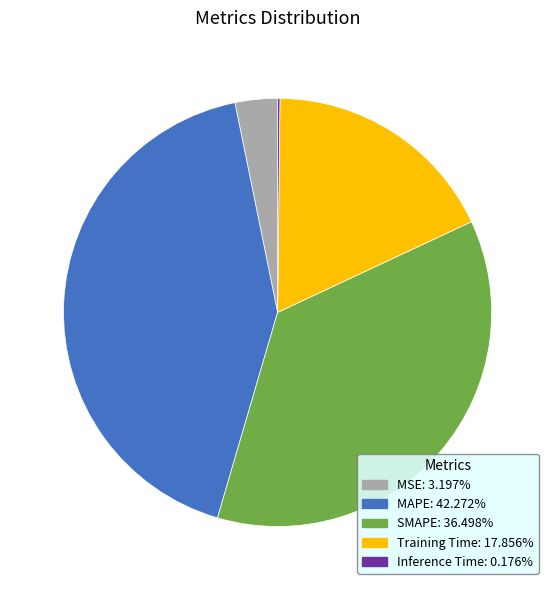

True or false: MSE accounts for 3% of the total.

True